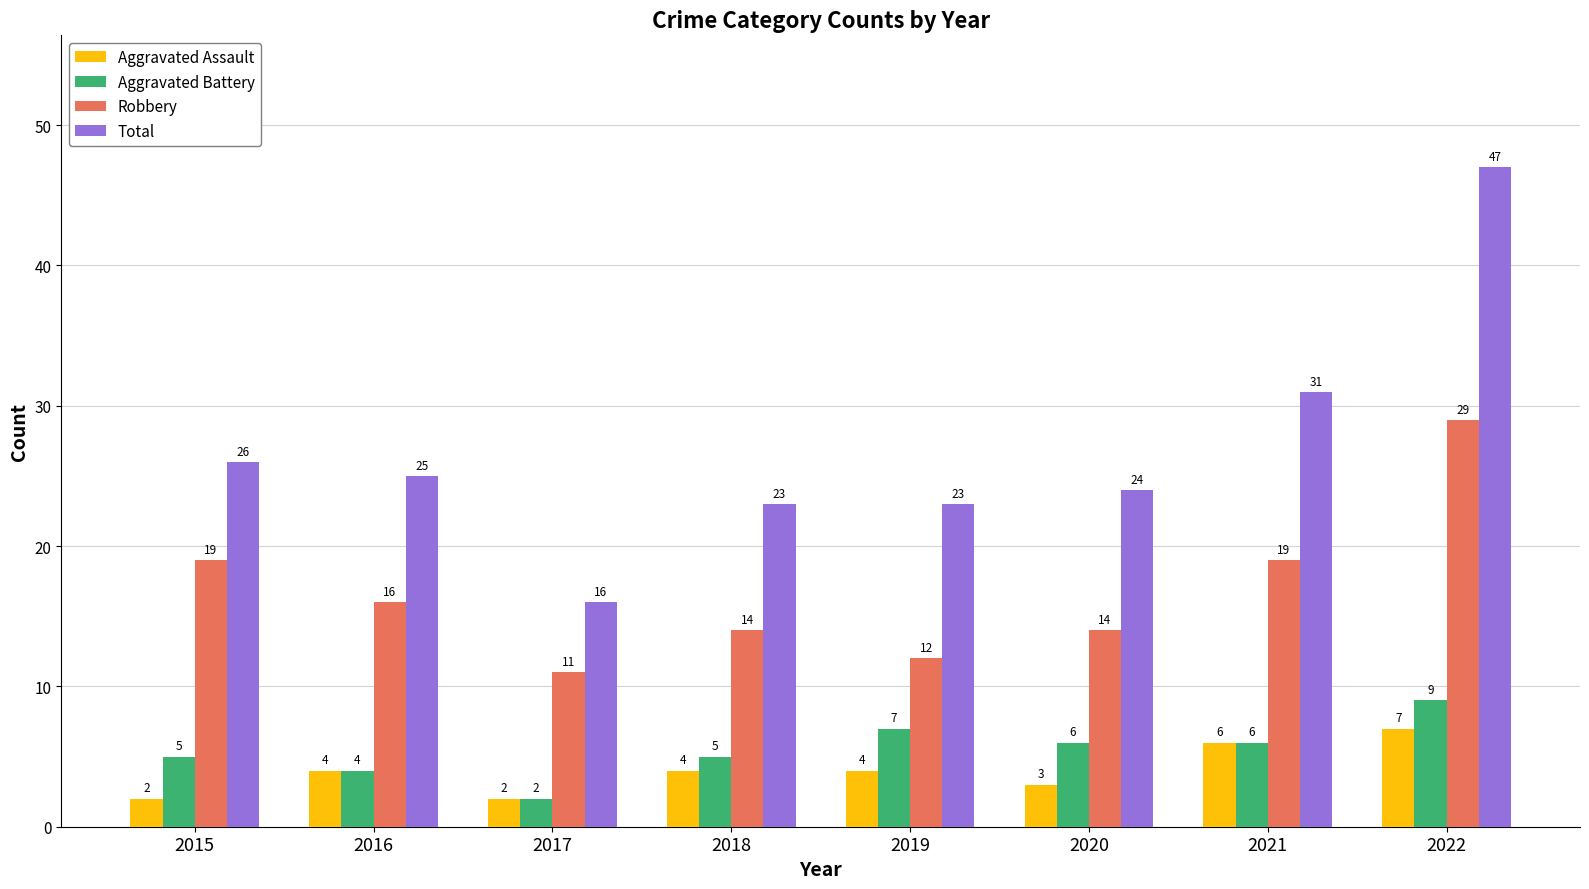

What is the highest value of the Robbery series?

29